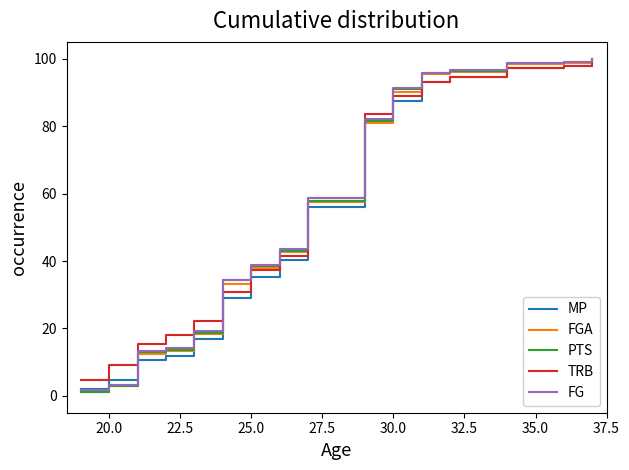

Which series has the widest spread of values?

FGA